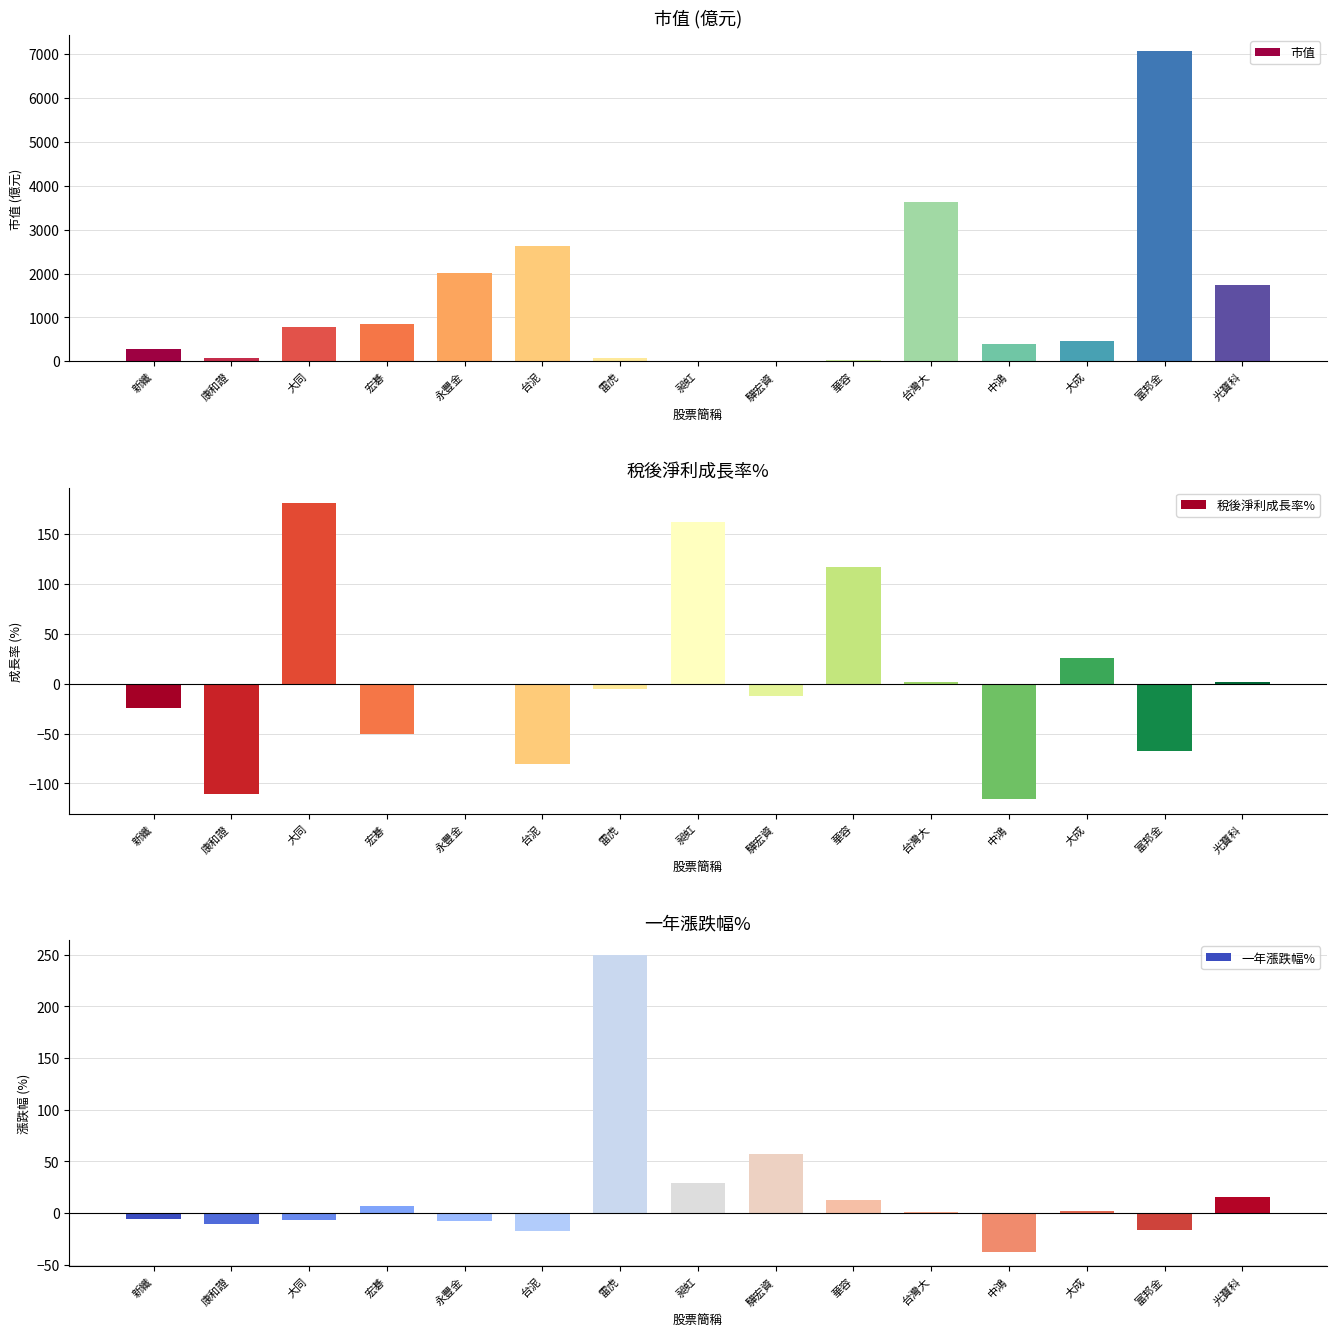

How many data points in 稅後淨利成長率% are less than -5?

8